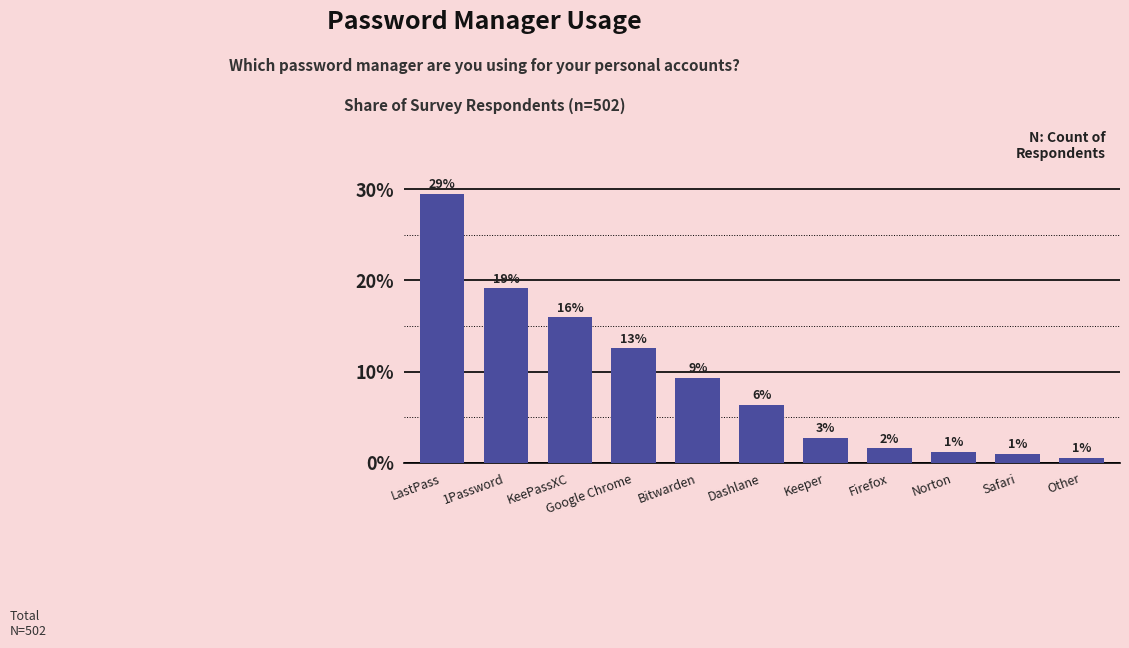

What is the difference between the maximum and minimum values?

28.9